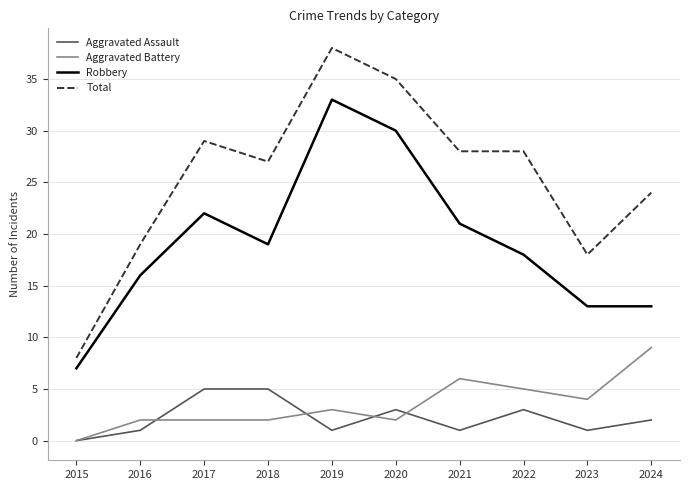

What is the sum of all Total values?

254